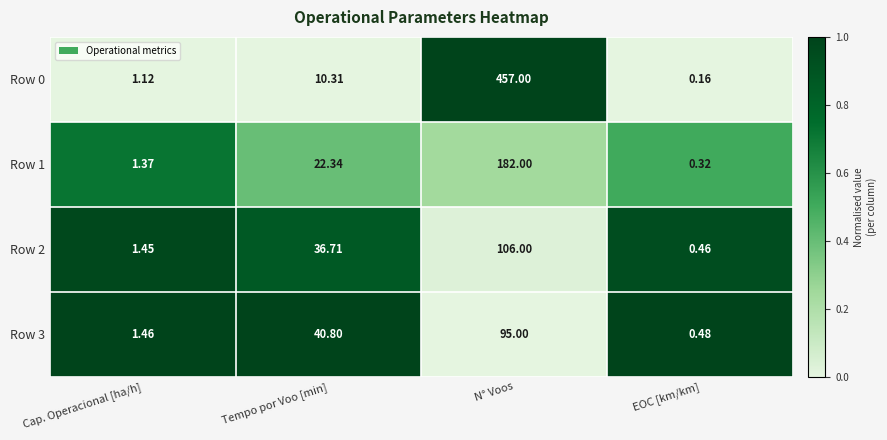

List the labels in order of Row 2 value, smallest first.

EOC [km/km], Cap. Operacional [ha/h], Tempo por Voo [min], N° Voos